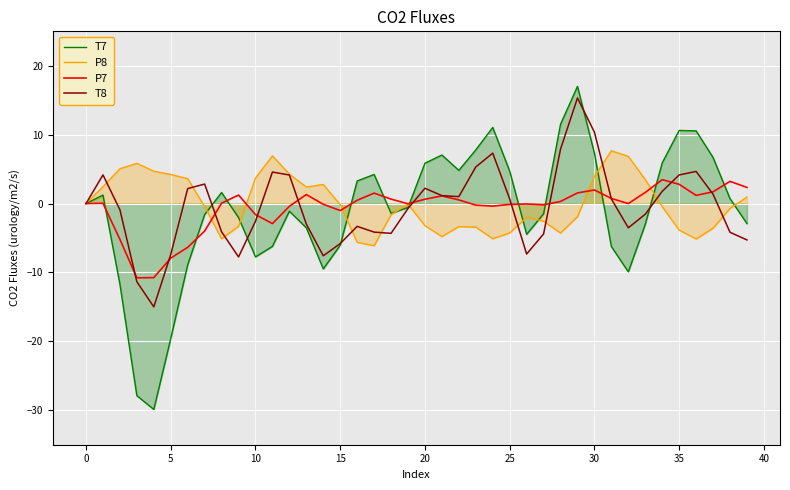

Reading right to left, transcribe all the data shown in this chart.

T7: -2.9	0.7	6.7	10.6	10.6	5.9	-3.0	-9.9	-6.2	7.3	17.0	11.5	-1.5	-4.5	4.7	11.1	7.8	4.8	7.0	5.9	-0.6	-1.4	4.2	3.3	-6.0	-9.5	-3.5	-1.1	-6.2	-7.7	-2.0	1.6	-1.6	-8.9	-19.6	-29.9	-27.9	-11.7	1.2	0.0
P8: 1.0	-0.7	-3.6	-5.1	-3.8	-0.4	3.5	6.9	7.7	3.9	-1.9	-4.3	-2.6	-2.0	-4.3	-5.1	-3.4	-3.3	-4.8	-3.2	-0.1	-1.6	-6.1	-5.6	-0.2	2.8	2.4	4.3	6.9	3.7	-3.3	-5.1	-0.4	3.6	4.2	4.7	5.8	5.1	2.4	-0.0
P7: 2.3	3.2	1.7	1.2	2.8	3.5	1.6	-0.0	0.7	2.0	1.5	0.3	-0.2	-0.1	-0.1	-0.4	-0.2	0.5	1.1	0.6	-0.0	0.6	1.5	0.5	-1.0	-0.1	1.3	-0.4	-2.9	-1.6	1.2	0.1	-4.0	-6.4	-7.9	-10.7	-10.8	-5.2	0.0	-0.0
T8: -5.3	-4.2	1.4	4.7	4.2	1.8	-1.5	-3.5	0.7	10.4	15.3	7.9	-4.4	-7.3	0.7	7.3	5.3	1.0	1.2	2.2	-0.7	-4.3	-4.1	-3.3	-5.8	-7.6	-3.0	4.1	4.6	-2.6	-7.7	-4.1	2.8	2.2	-7.4	-15.0	-11.3	-0.9	4.2	0.0